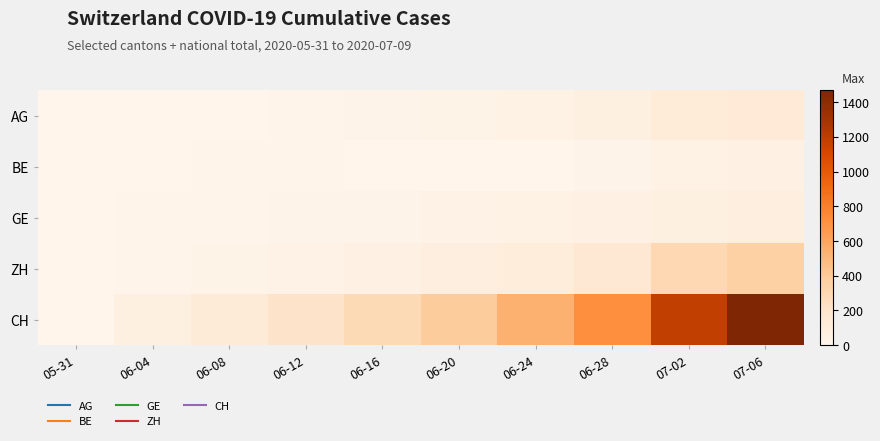

Reading left to right, transcribe all the data shown in this chart.

AG: 05-31=0	06-04=3	06-08=5	06-12=13	06-16=18	06-20=26	06-24=35	06-28=59	07-02=116	07-06=132
BE: 05-31=0	06-04=4	06-08=8	06-12=17	06-16=0	06-20=0	06-24=0	06-28=21	07-02=35	07-06=52
GE: 05-31=0	06-04=8	06-08=14	06-12=20	06-16=22	06-20=31	06-24=38	06-28=44	07-02=62	07-06=76
ZH: 05-31=0	06-04=13	06-08=23	06-12=30	06-16=52	06-20=75	06-24=103	06-28=153	07-02=294	07-06=357
CH: 05-31=0	06-04=62	06-08=125	06-12=206	06-16=285	06-20=385	06-24=528	06-28=722	07-02=1186	07-06=1469